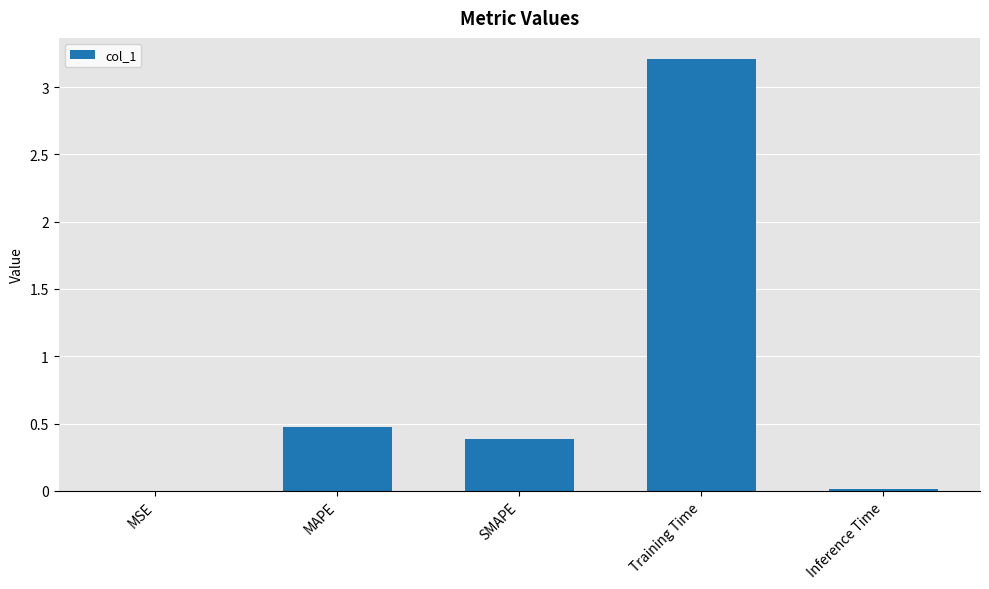

What is the maximum value shown in the chart?

3.2